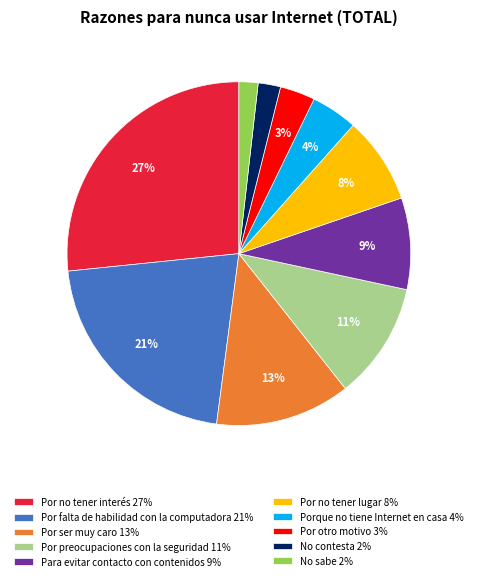

True or false: Porque no tiene Internet en casa accounts for 12% of the total.

False